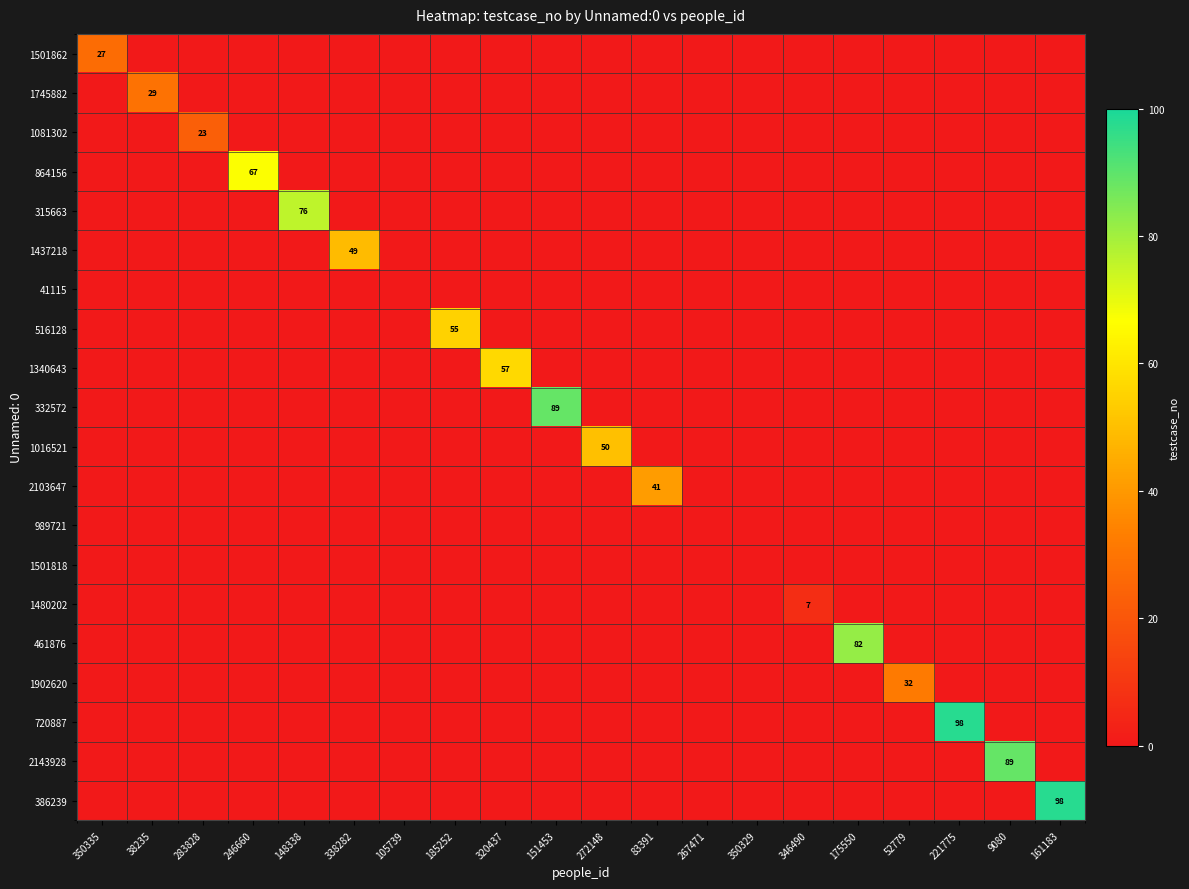

True or false: 2103647 has a value of 23 at 83391.

False